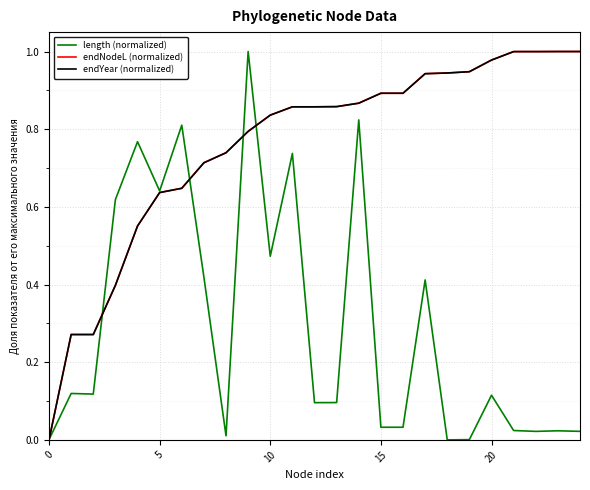

Does the chart have visible grid lines?

Yes